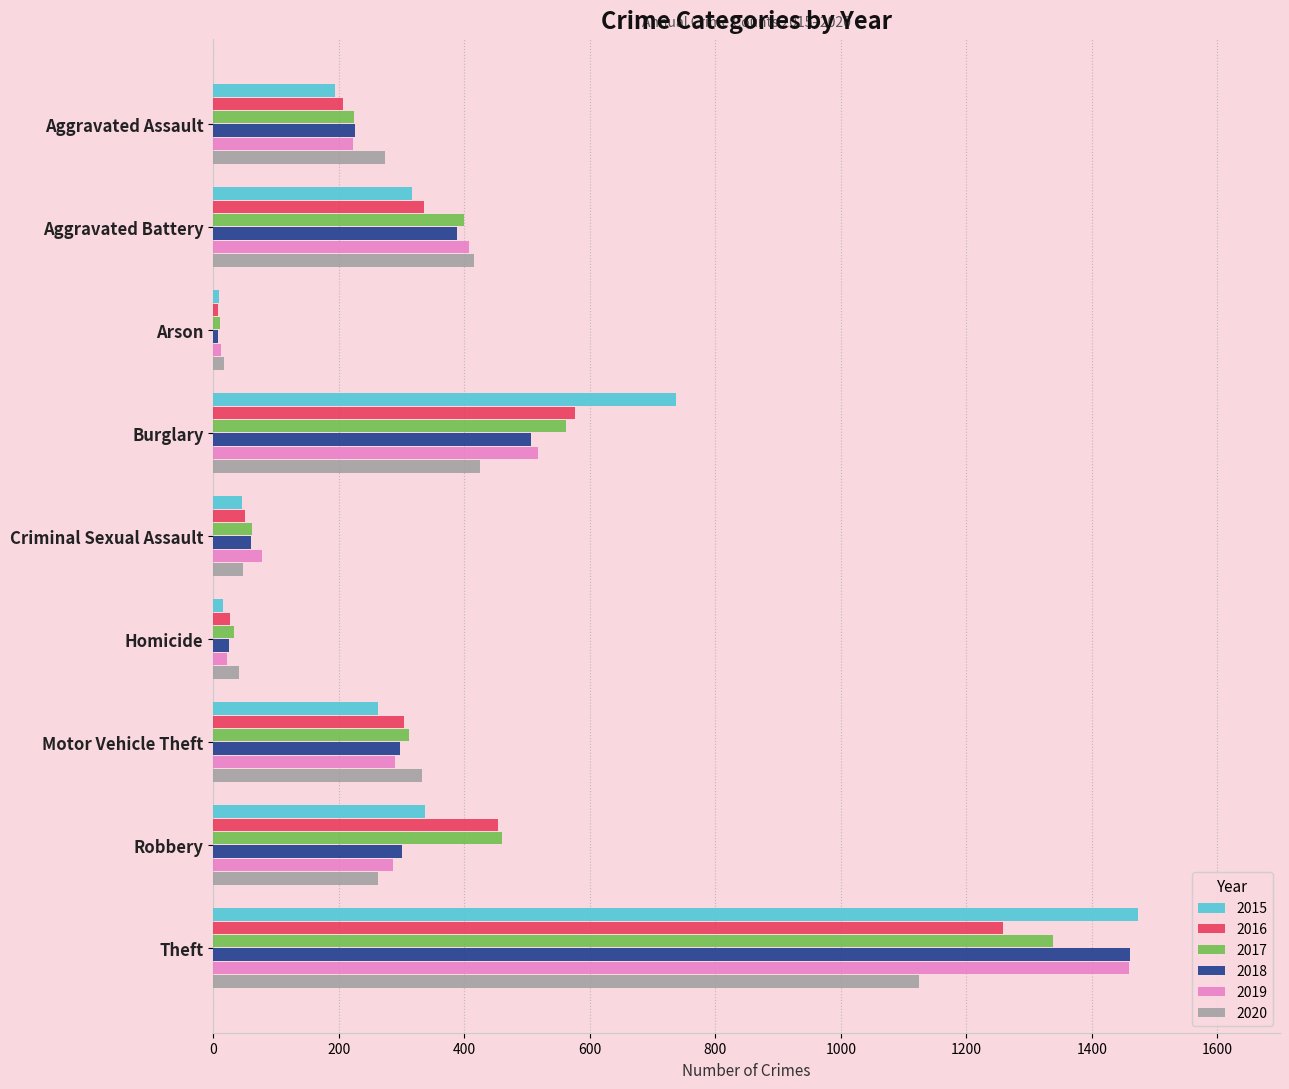

Which series changed the most between Aggravated Assault and Criminal Sexual Assault?

2020